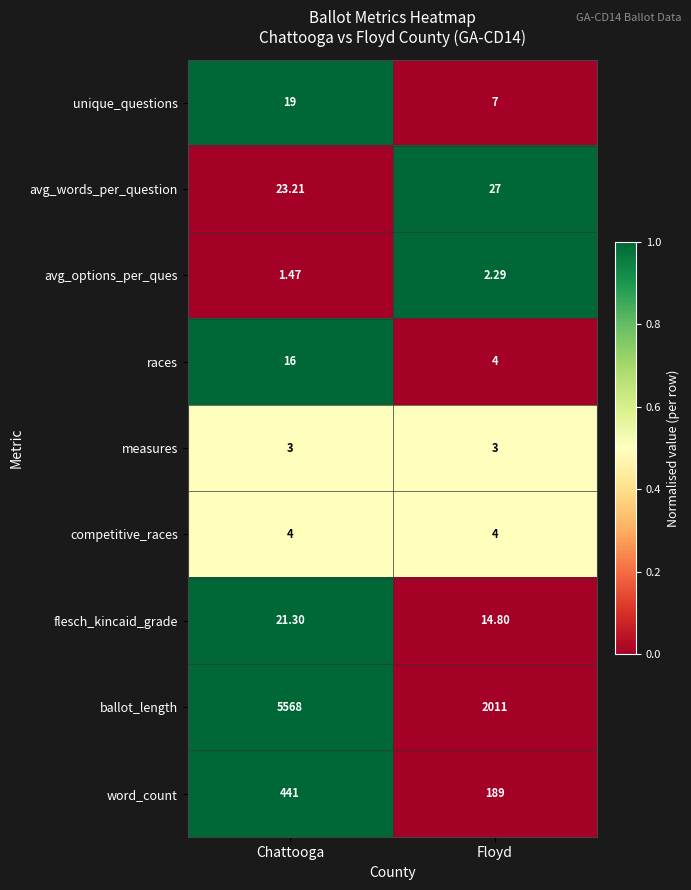

What is the greatest value displayed?

5568.0